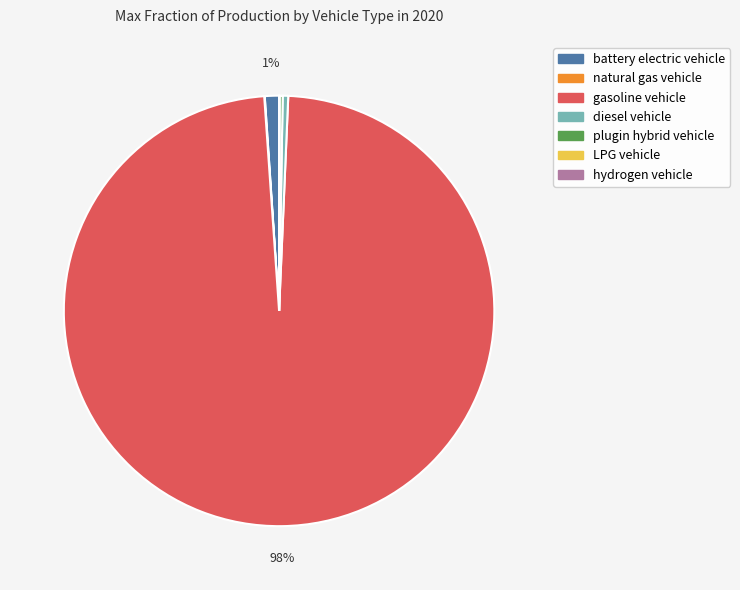

To the nearest percent, what is the average slice percentage?

14%